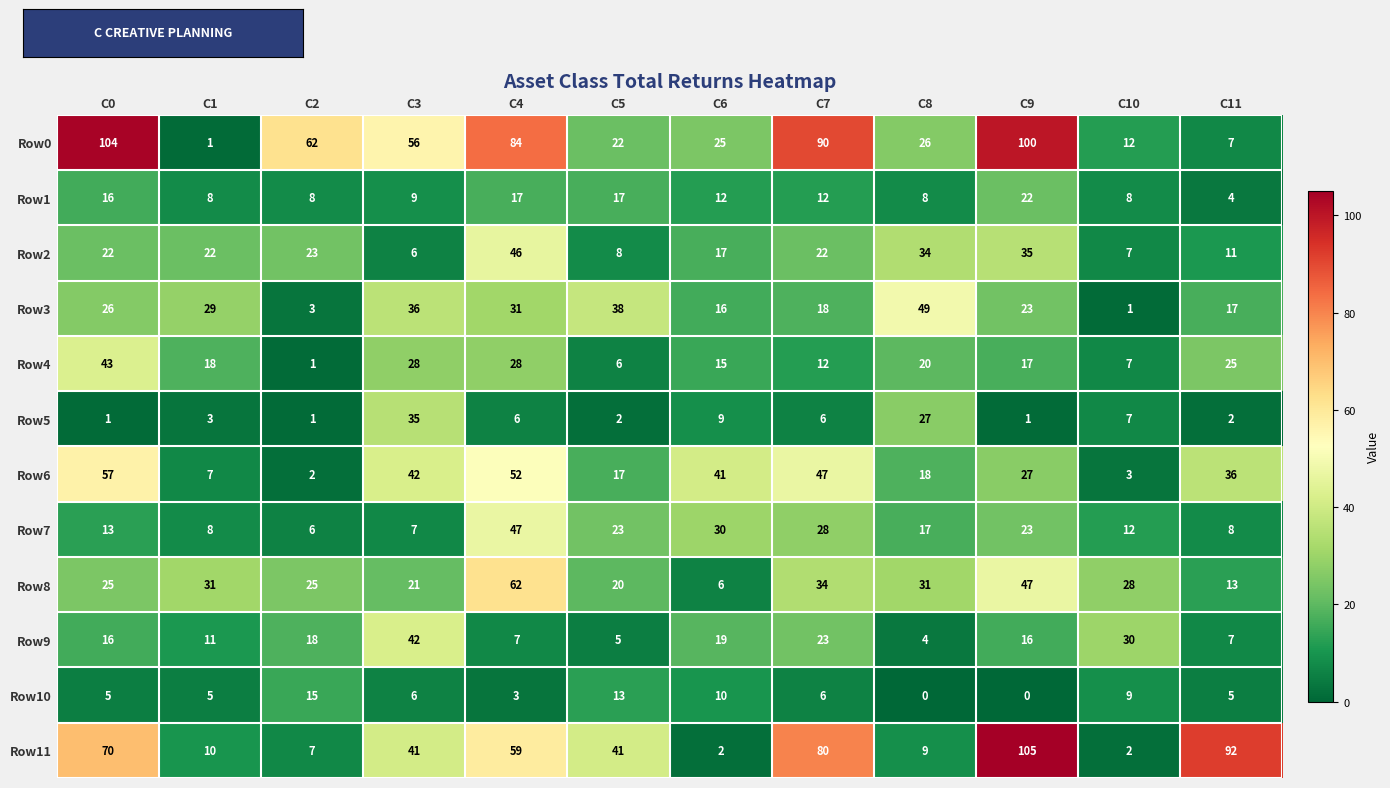

Which series has the largest total across all categories?

Row0